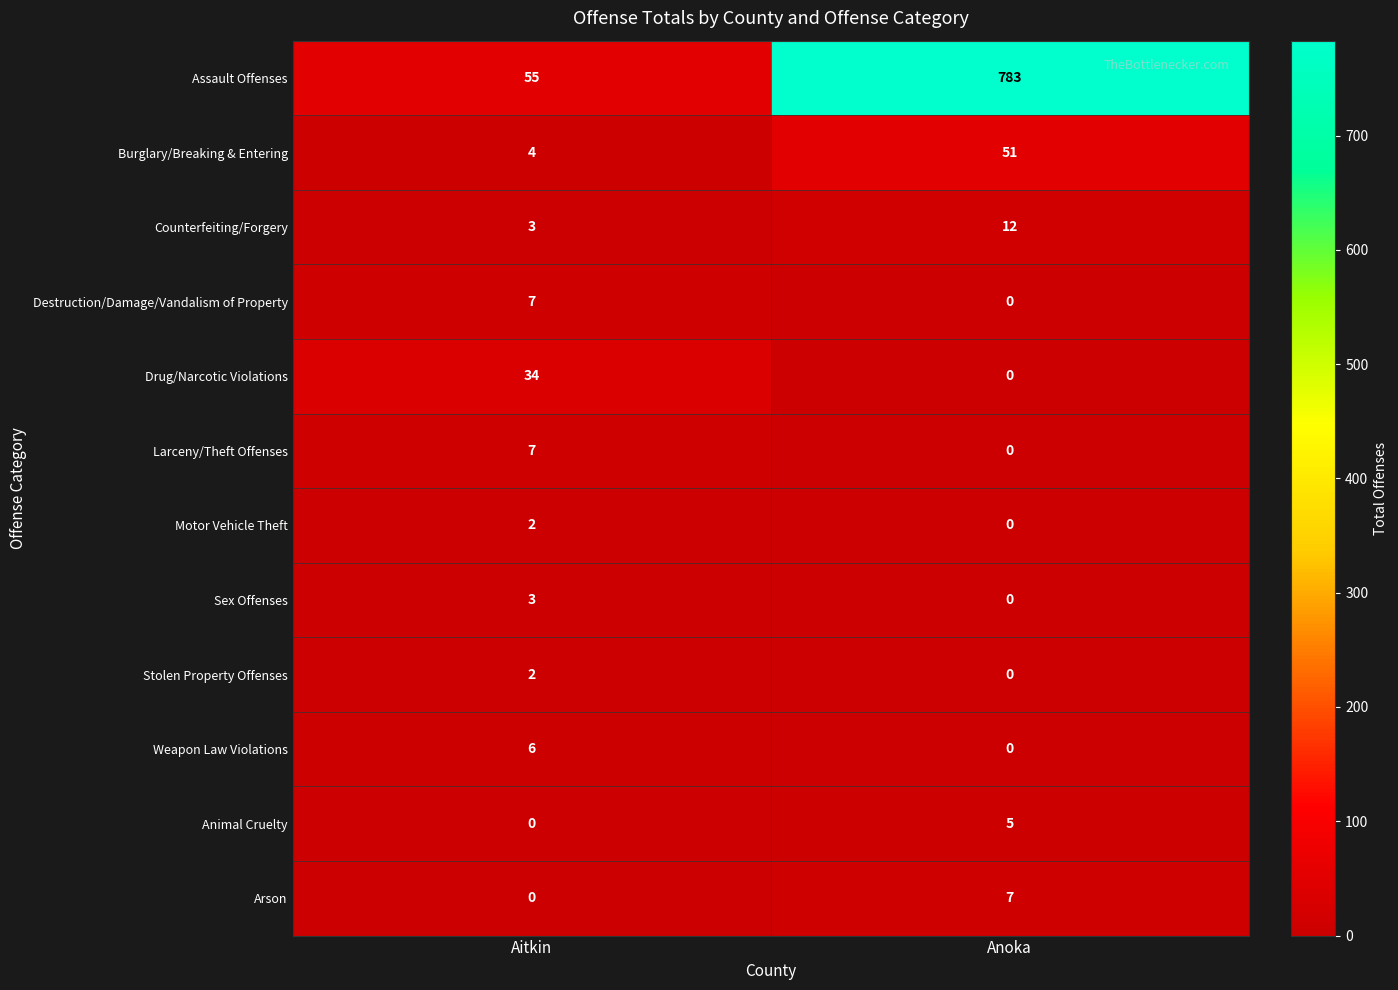

How many data points does each series have?

2